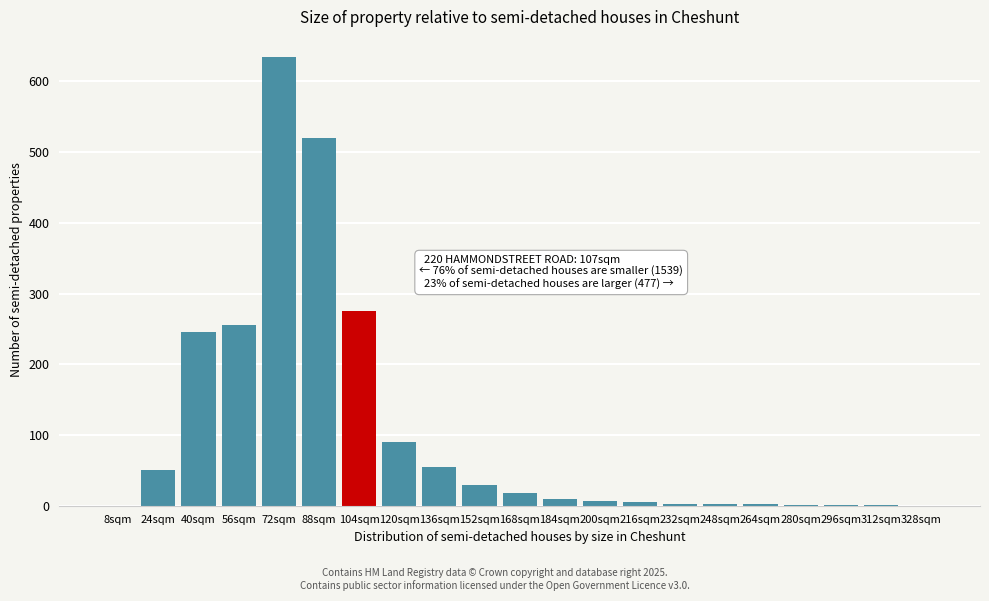

Which label corresponds to the largest value in the chart?

72sqm